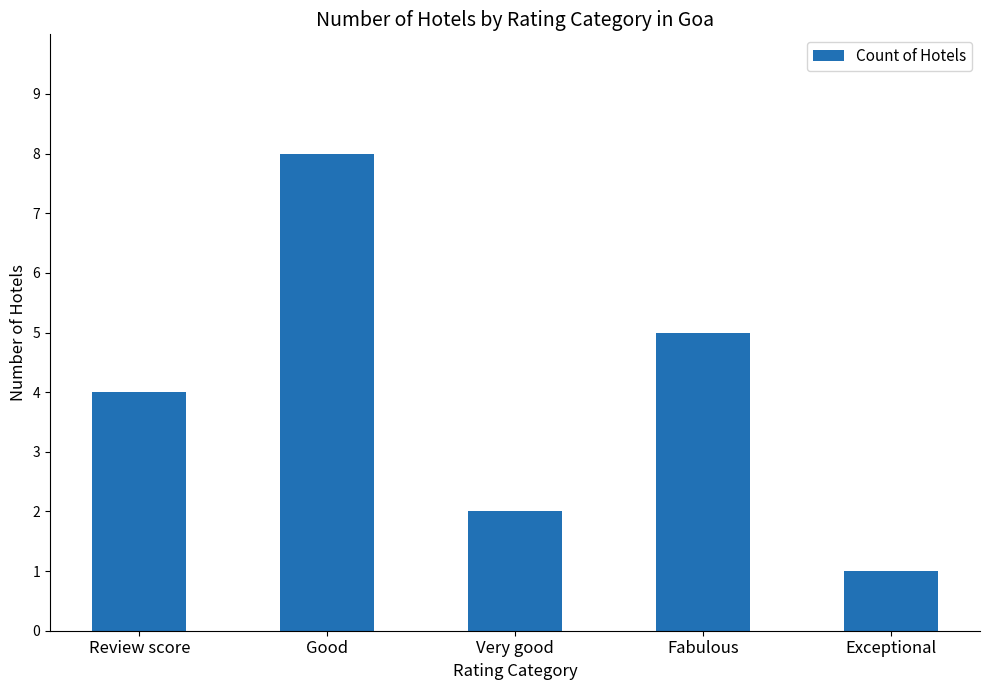

Does the chart contain any negative values?

No